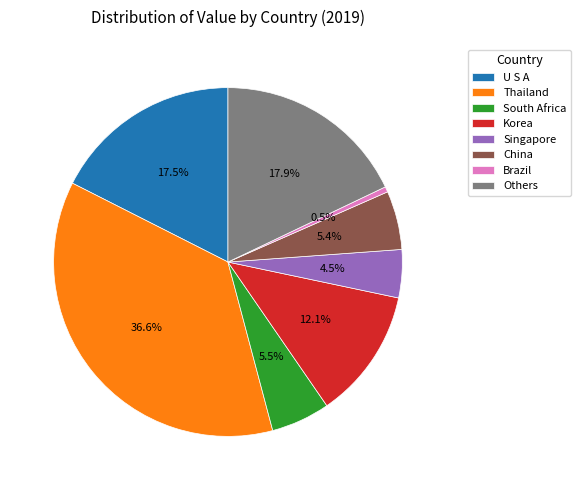

Is it true that Others is 18% of the pie?

True